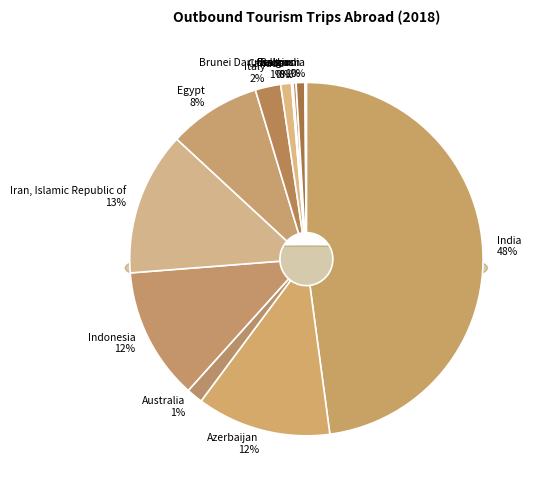

Approximately how many times larger is the value at India compared to Belarus?

169.9